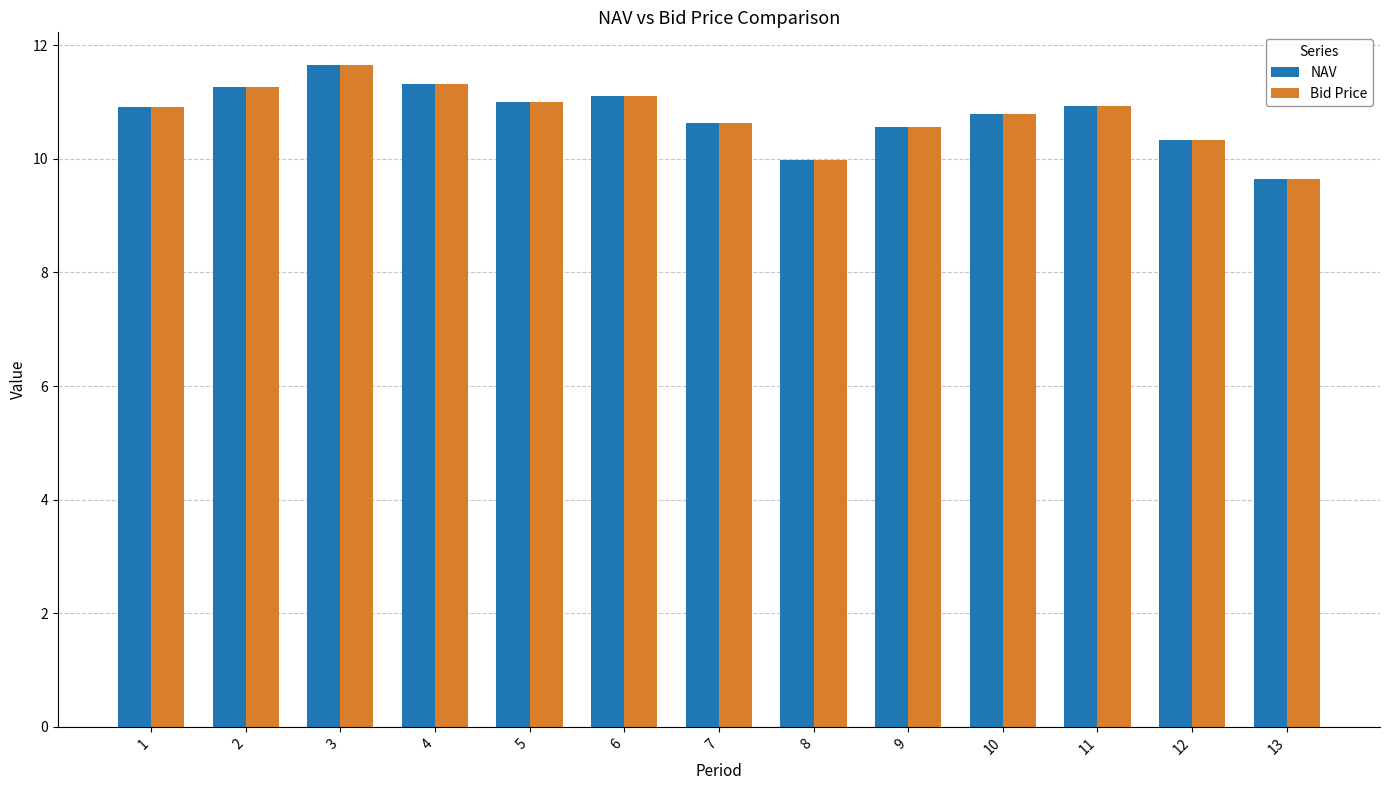

What is the difference between the NAV values at 7 and 4?

0.7